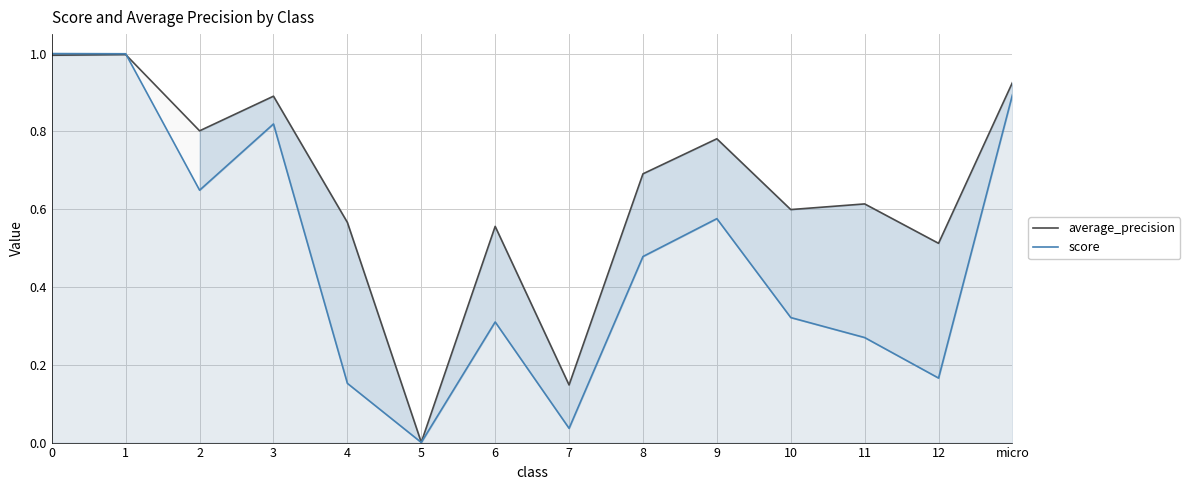

In average_precision, how many points are lower than both neighbors (excluding endpoints)?

5